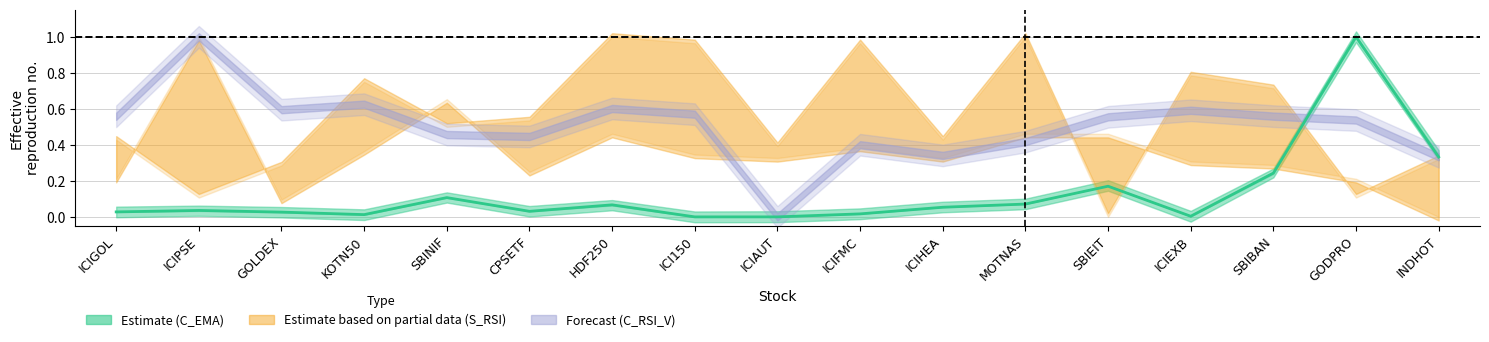

What is the label of the 17th point from the right?

ICIGOL